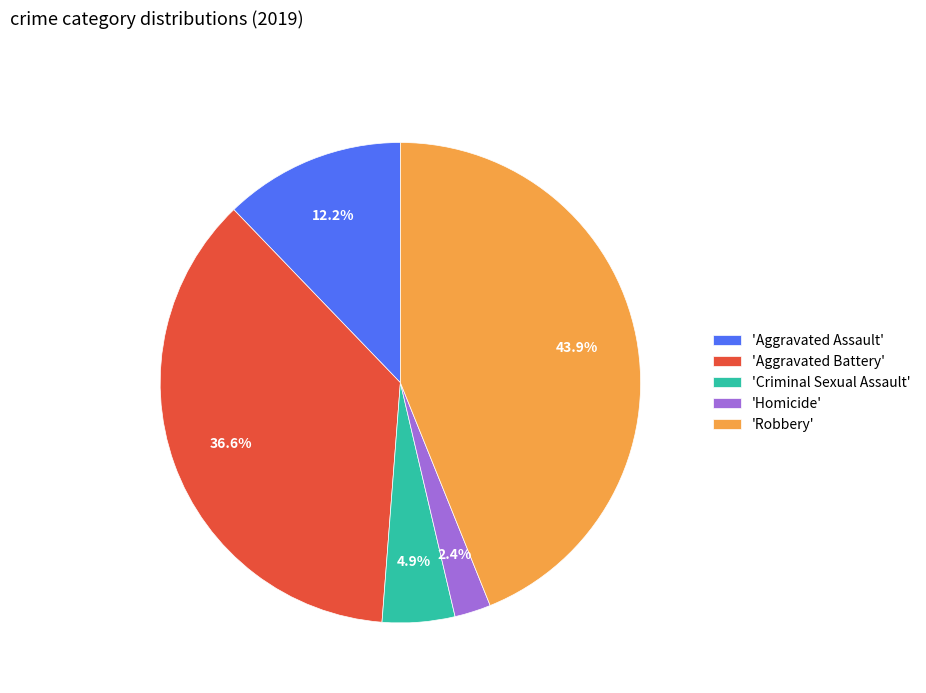

What percentage is NOT represented by 'Aggravated Assault'?

87.8%